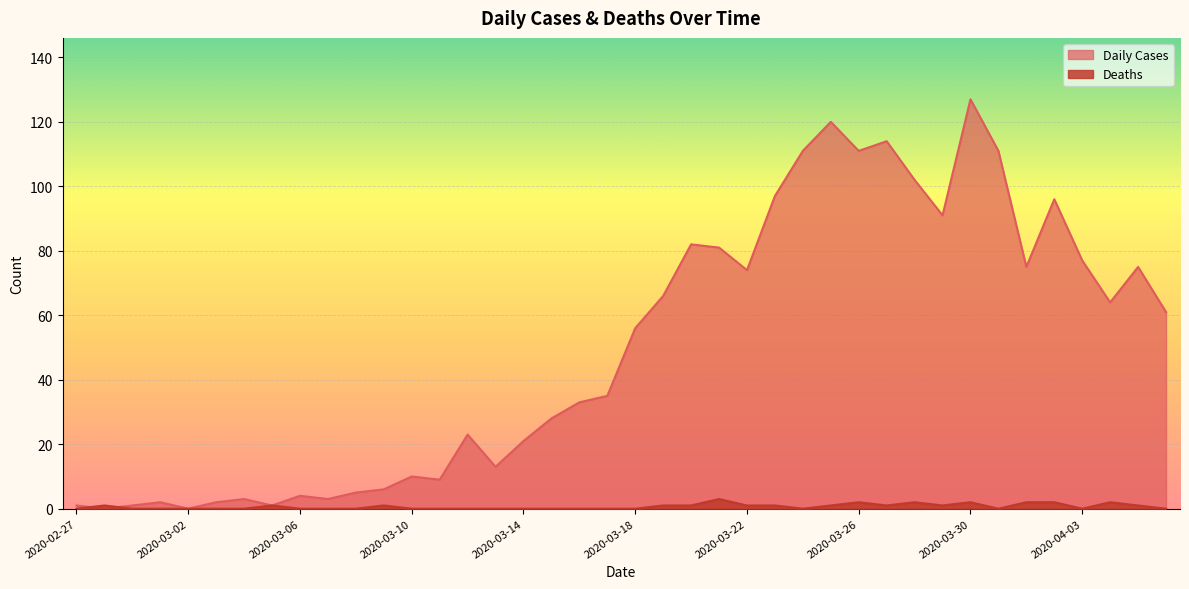

Where does the Daily Cases series first go above 56?

2020-03-19